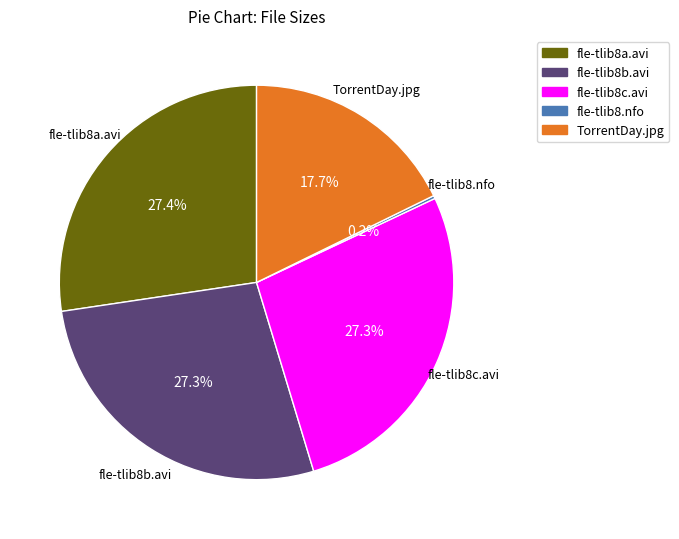

Does any single category account for the majority?

No